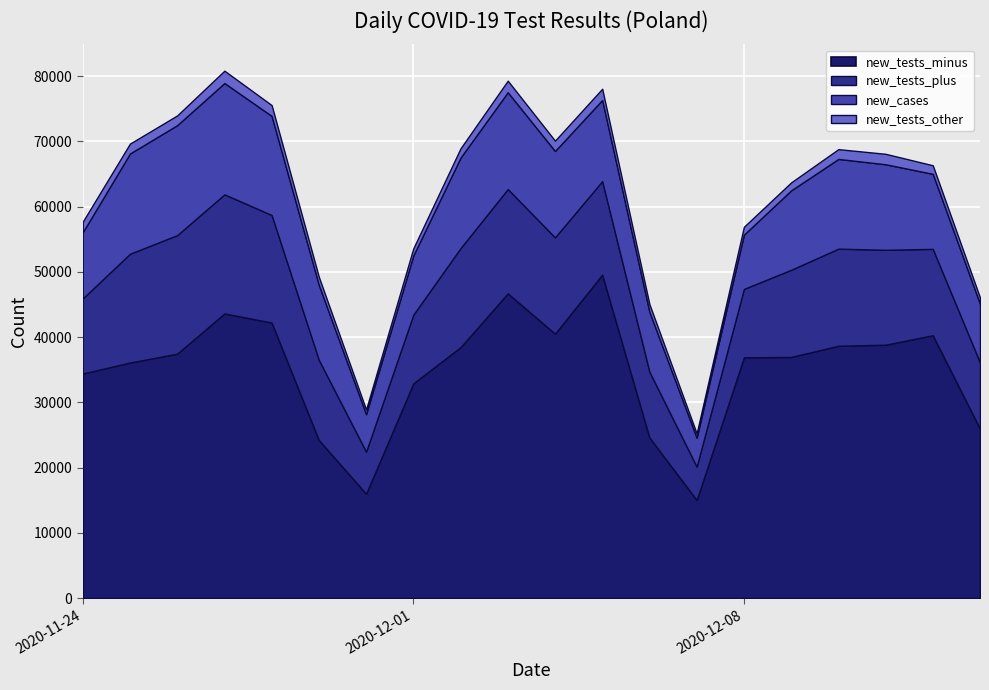

What is the difference between the new_tests_minus values at 2020-11-24 and 2020-11-30?

18409